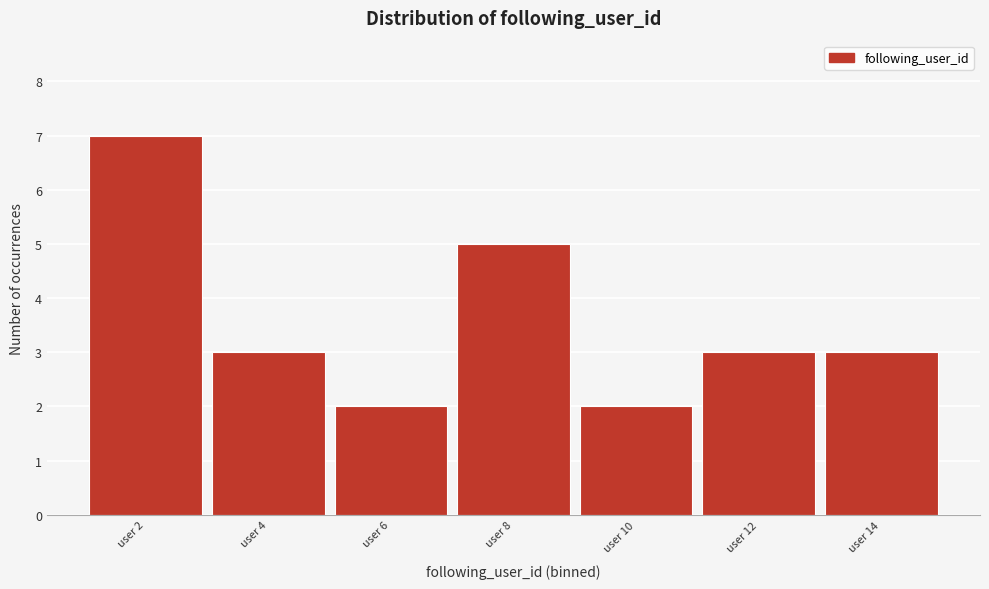

Reading right to left, list all the values displayed in this chart.

user 14=3	user 12=3	user 10=2	user 8=5	user 6=2	user 4=3	user 2=7